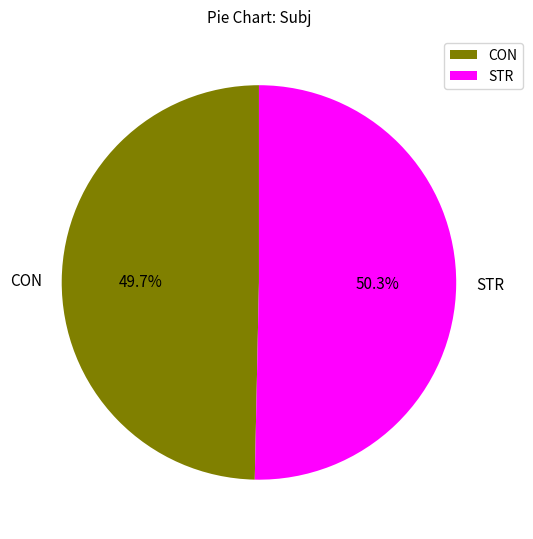

To the nearest percent, what is the difference between the largest and smallest slice percentages?

1%